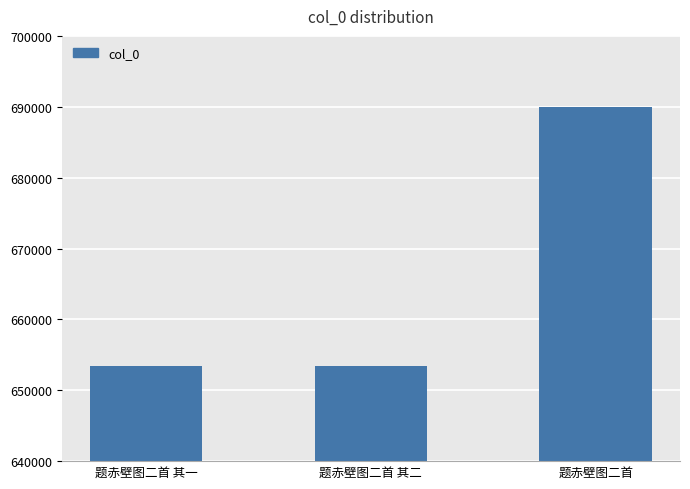

What is the value of the 1st bar from the left?

653419